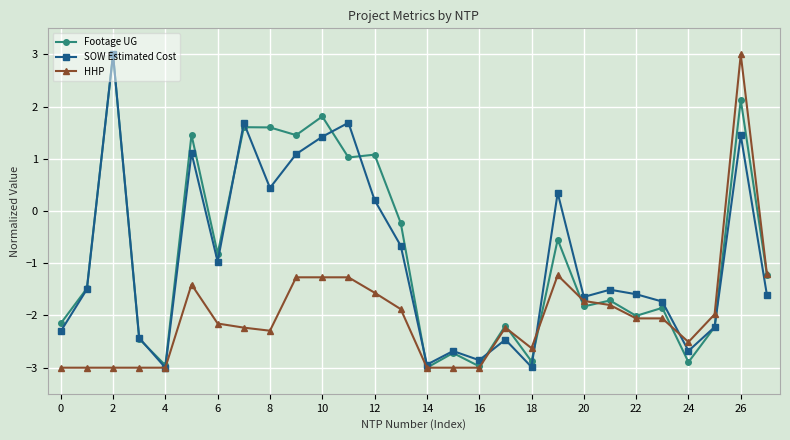

What is the maximum value shown in the chart?

3.0